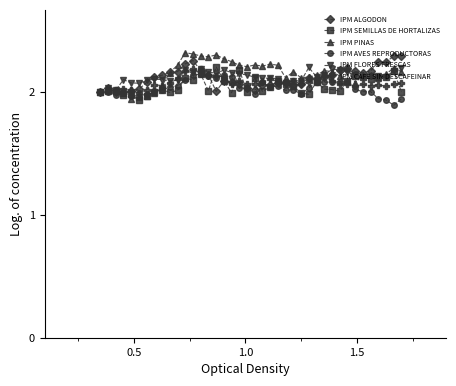

True or false: IPM AVES REPRODUCTORAS and IPM CAFE SIN DESCAFEINAR cross at least once.

True